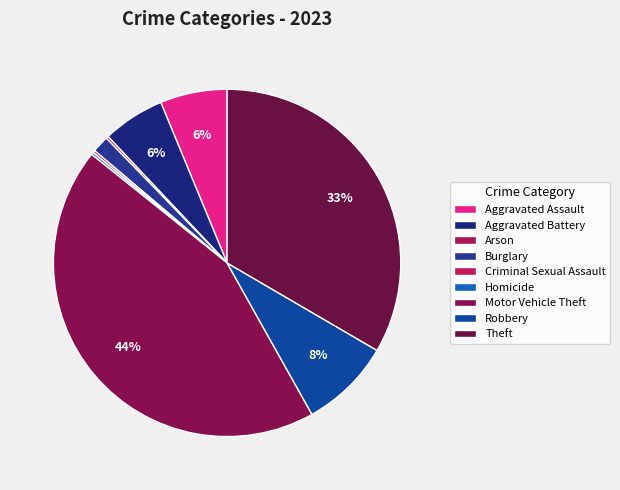

Count the number of slices in the pie.

9